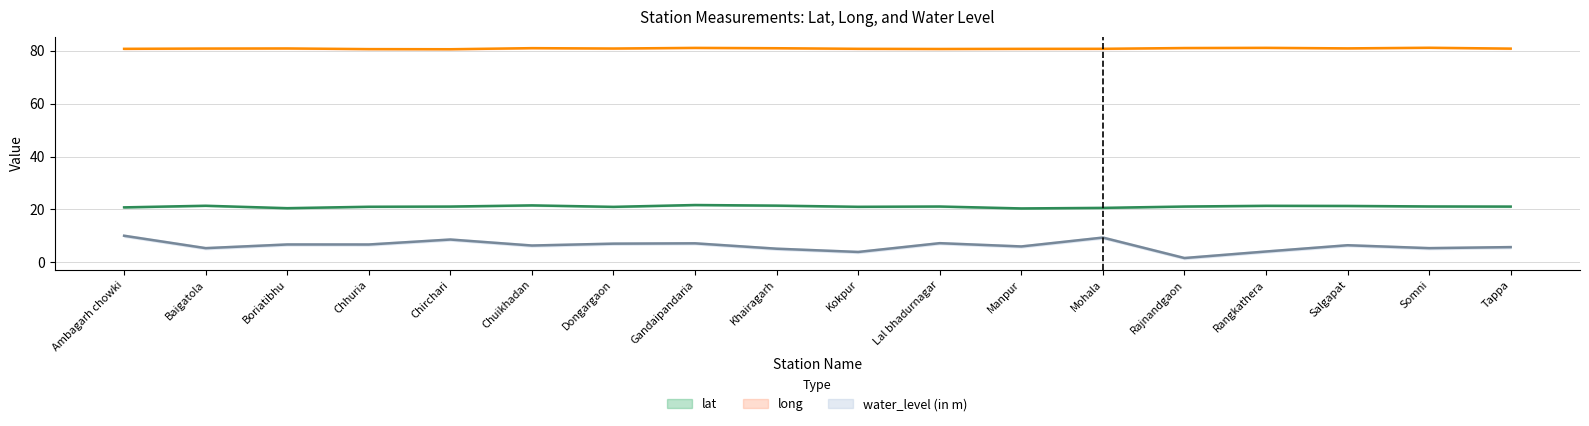

True or false: lat has a value of 34.0 at Ambagarh chowki.

False